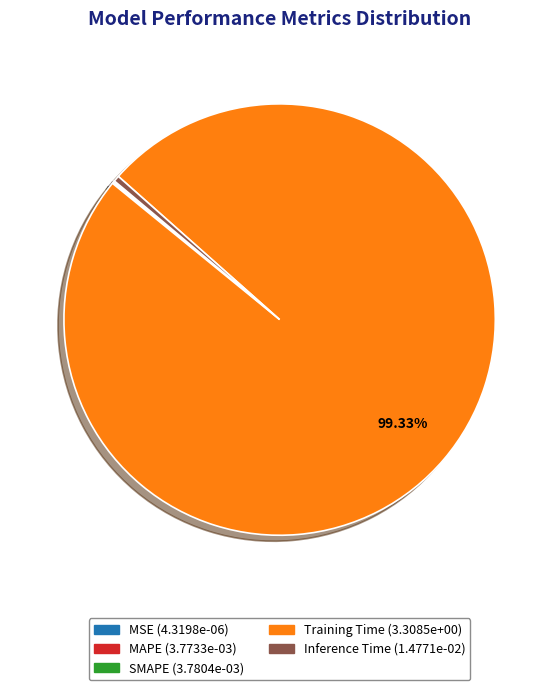

Which has a higher value, Training Time or Inference Time?

Training Time